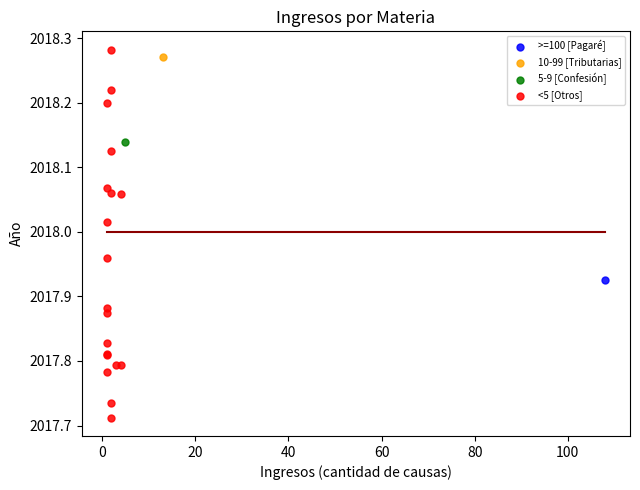

What are all the series names shown in the legend?

>=100 [Pagaré], 10-99 [Tributarias], 5-9 [Confesión], <5 [Otros]